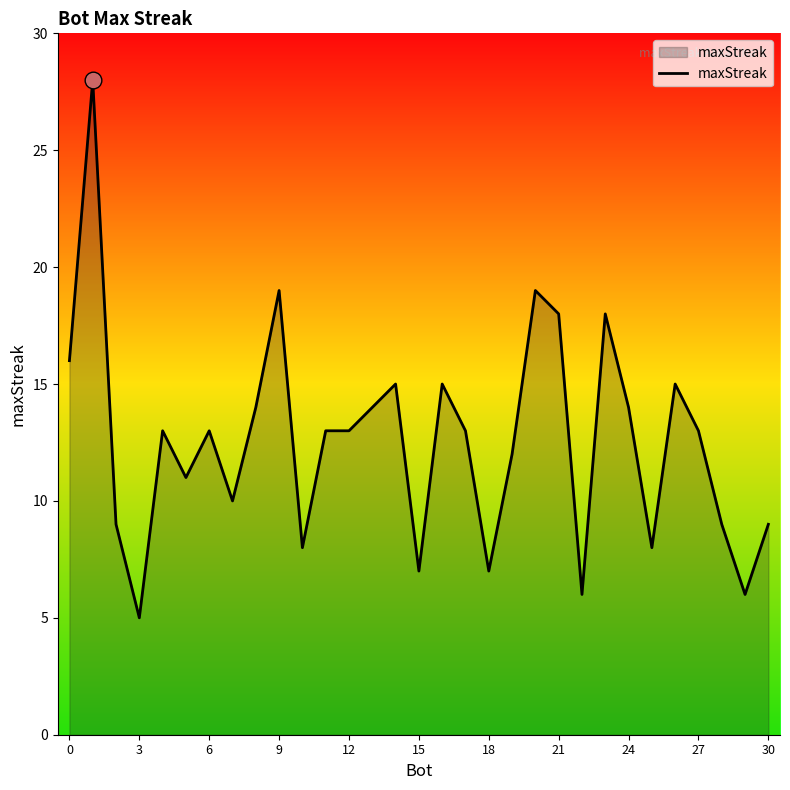

What is the maximum value shown in the chart?

28